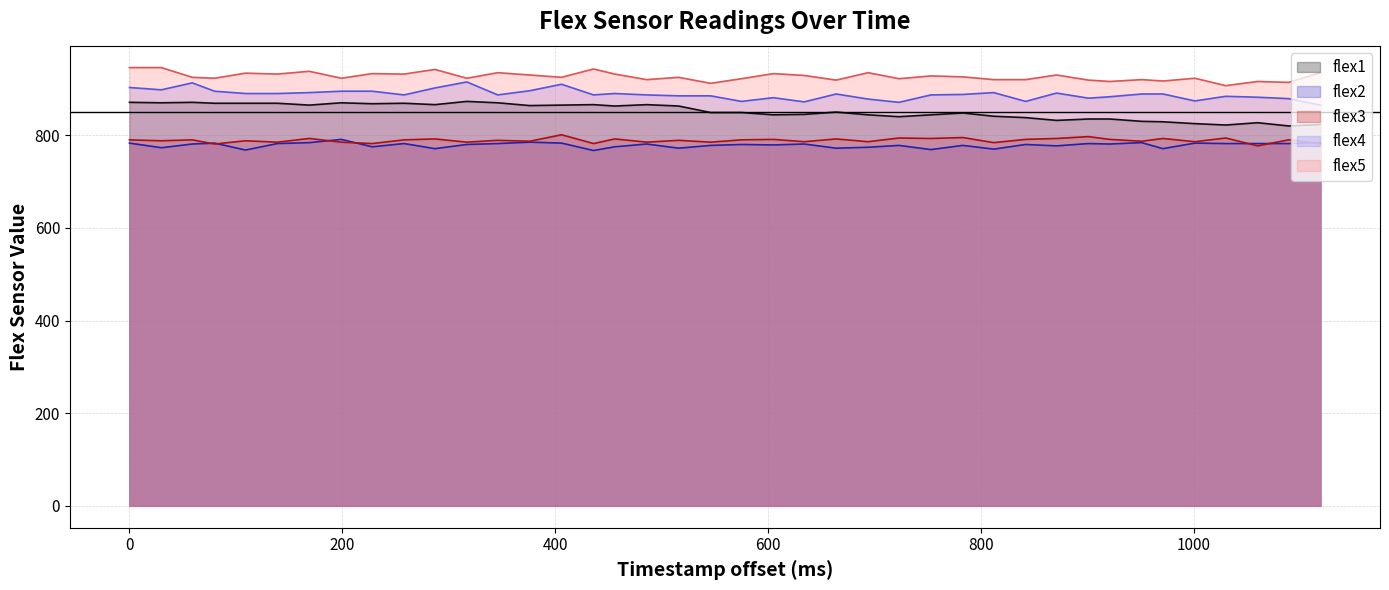

True or false: flex2 and flex1 intersect in this chart.

False